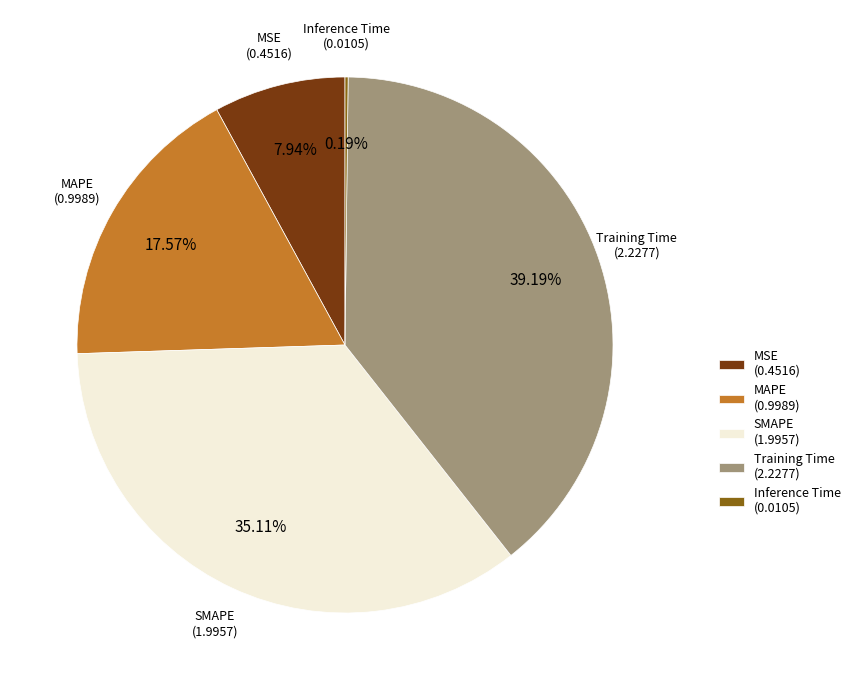

Is there a majority slice in this chart?

No